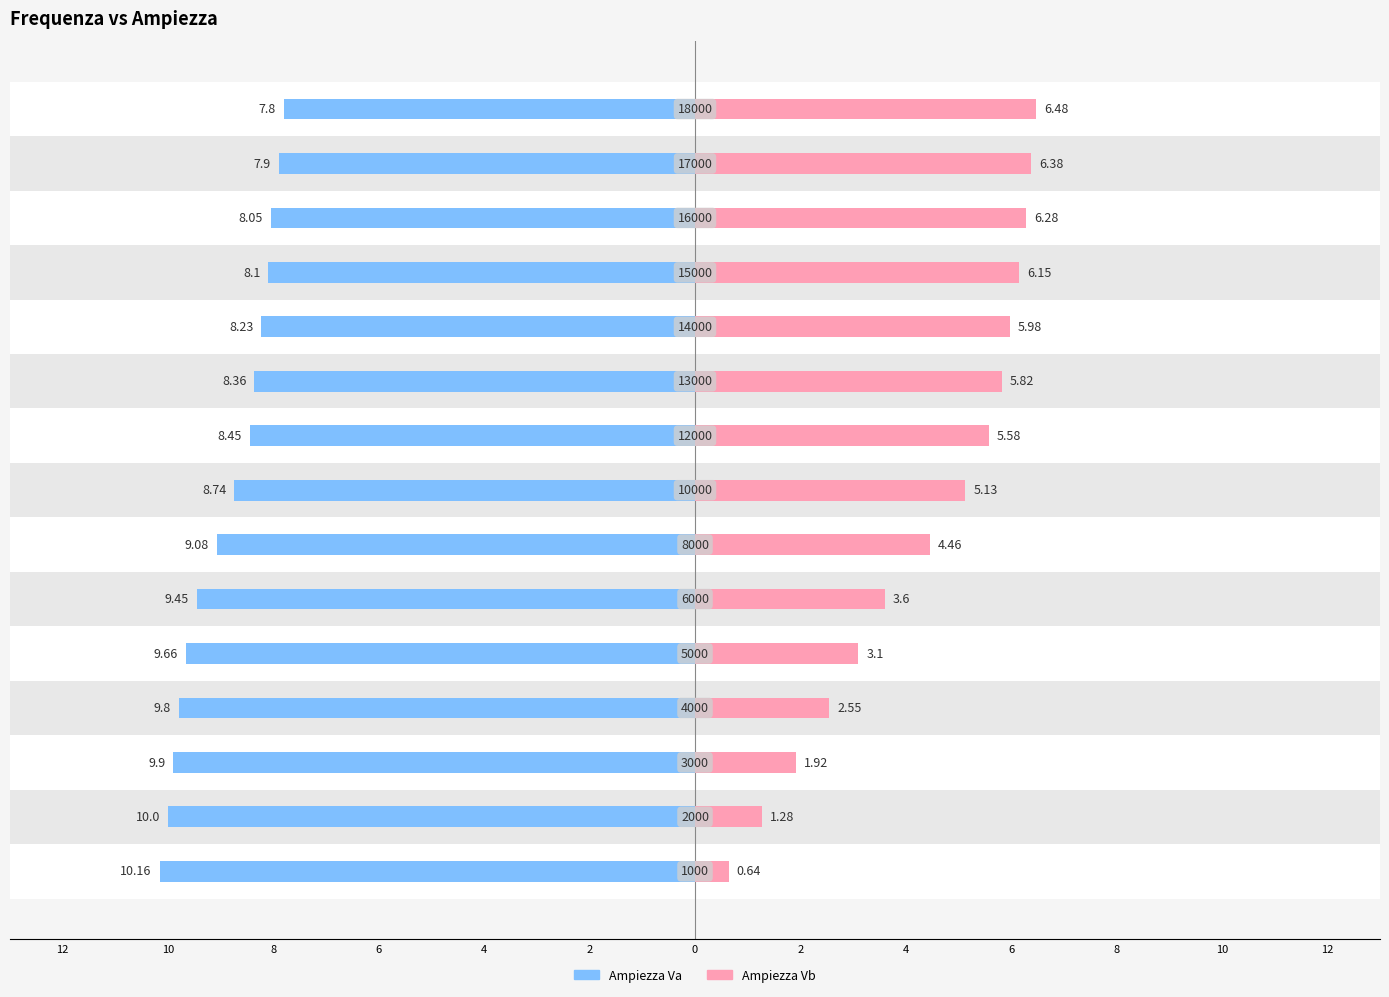

Reading left to right, what are all the values shown in this chart?

Ampiezza Va: -10.2	-10.0	-9.9	-9.8	-9.7	-9.4	-9.1	-8.7	-8.4	-8.4	-8.2	-8.1	-8.1	-7.9	-7.8
Ampiezza Vb: 0.6	1.3	1.9	2.5	3.1	3.6	4.5	5.1	5.6	5.8	6.0	6.2	6.3	6.4	6.5